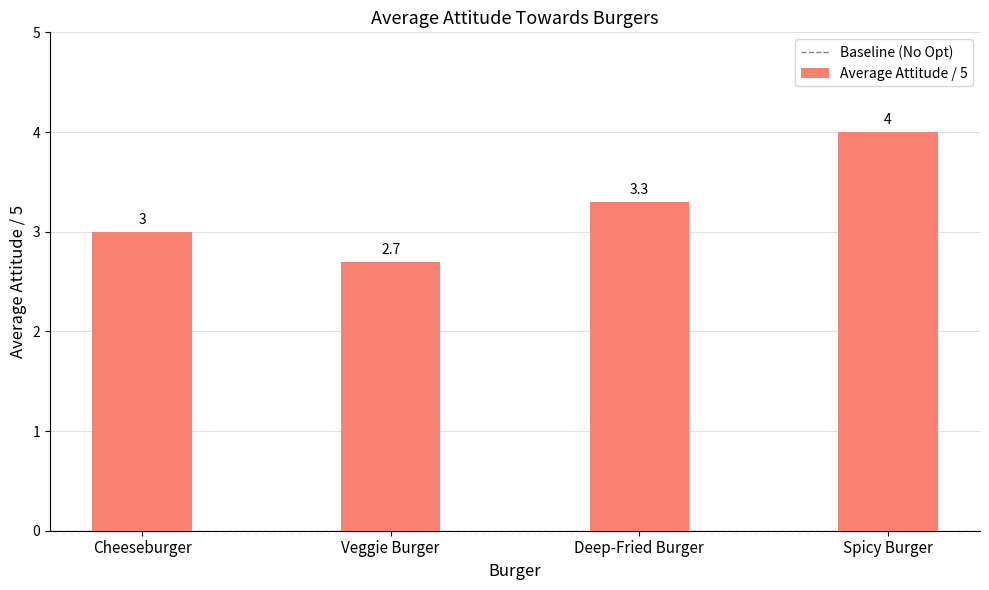

At which category does the chart reach its minimum across all series?

Veggie Burger